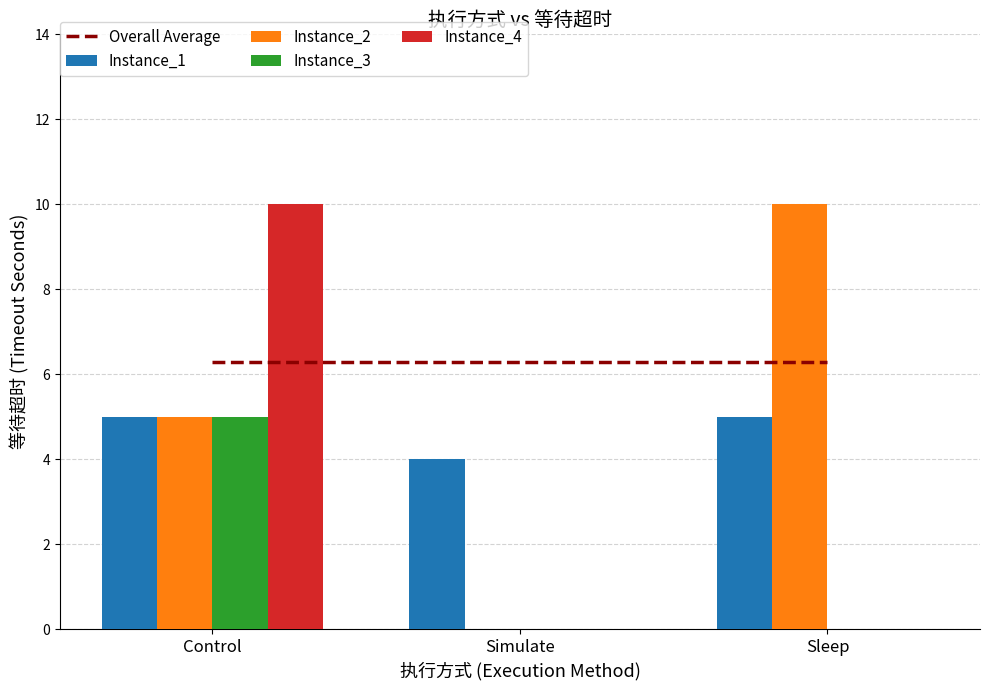

What is the label of the 1st bar from the right?

Sleep